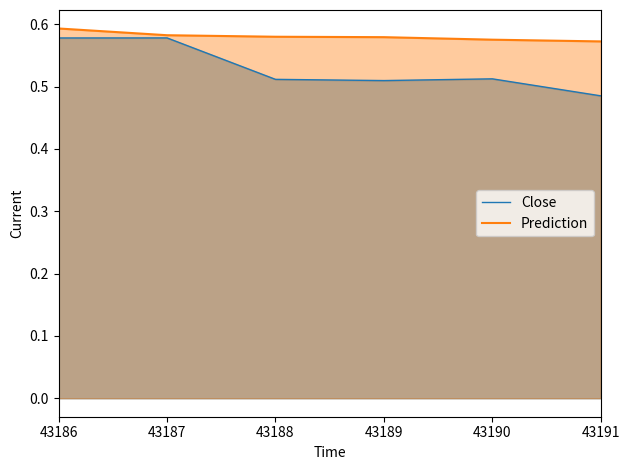

What is the sum of the Prediction values at 43190 and 43187?

1.2